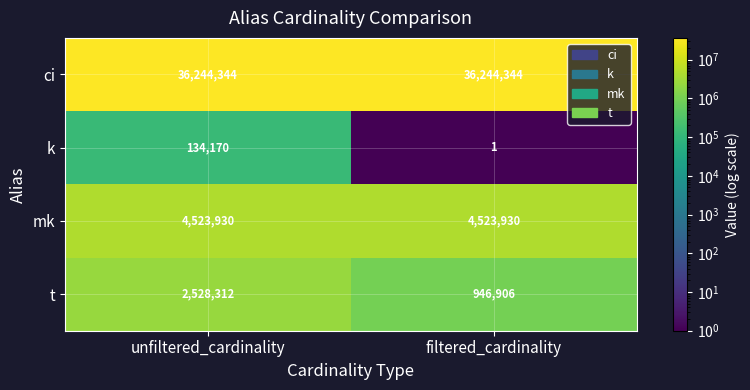

Reading left to right, transcribe all the data shown in this chart.

ci: unfiltered_cardinality=36244344	filtered_cardinality=36244344
k: unfiltered_cardinality=134170	filtered_cardinality=1
mk: unfiltered_cardinality=4523930	filtered_cardinality=4523930
t: unfiltered_cardinality=2528312	filtered_cardinality=946906